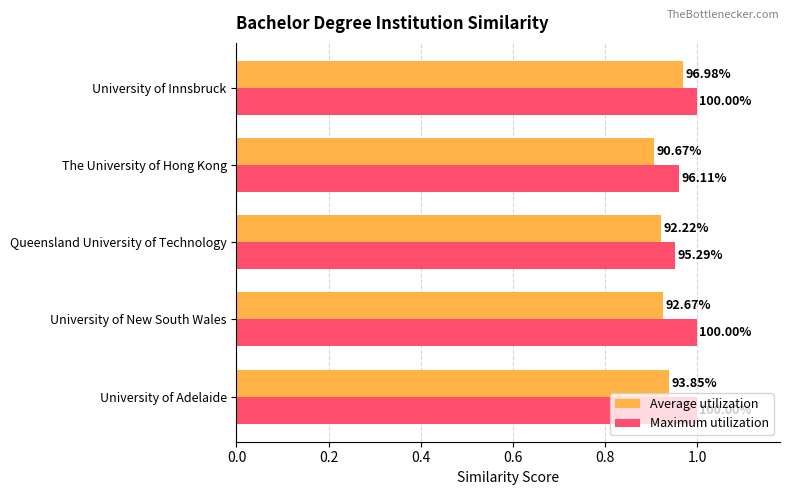

What are all the series names shown in the legend?

Average utilization, Maximum utilization